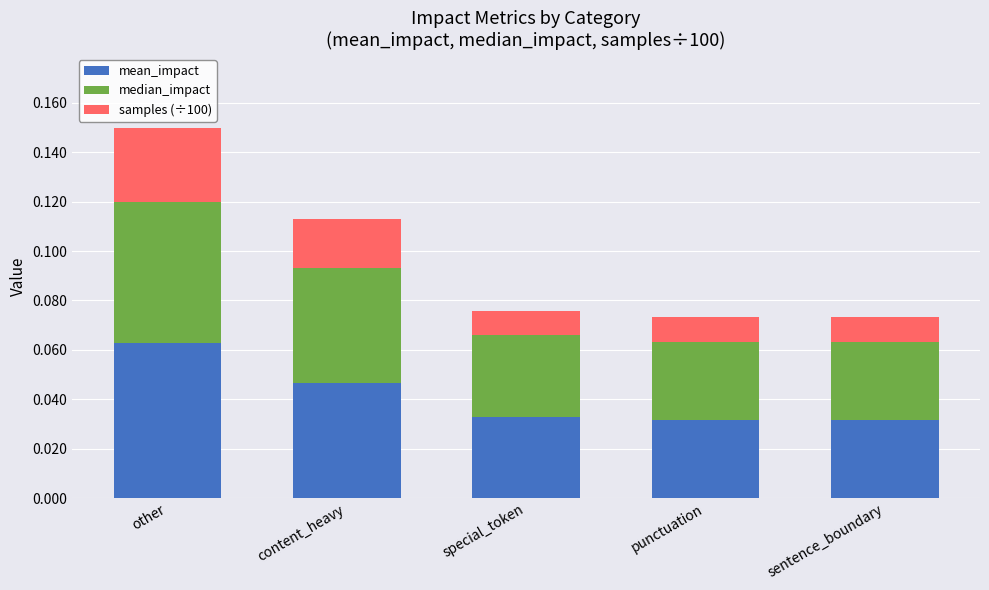

Does the chart contain any negative values?

No